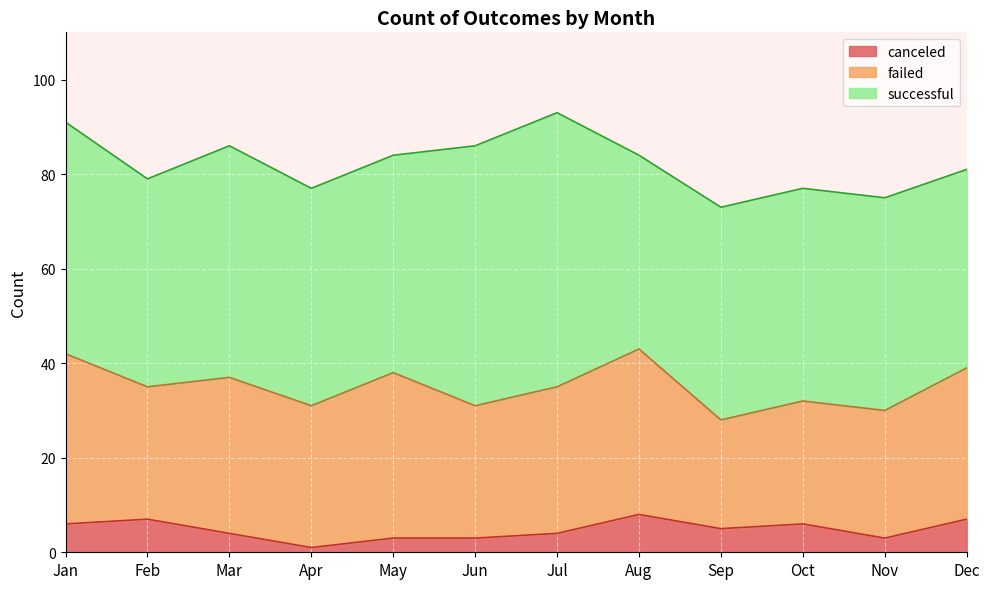

Reading left to right, what are all the values shown in this chart?

successful: 49	44	49	46	46	55	58	41	45	45	45	42
failed: 36	28	33	30	35	28	31	35	23	26	27	32
canceled: 6	7	4	1	3	3	4	8	5	6	3	7